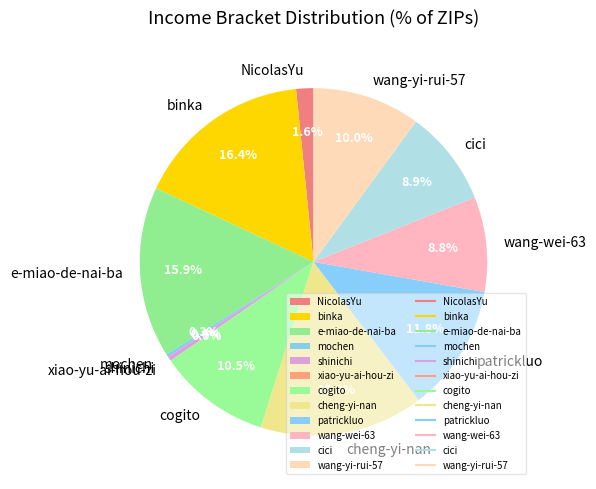

What is the largest slice in the pie chart?

binka